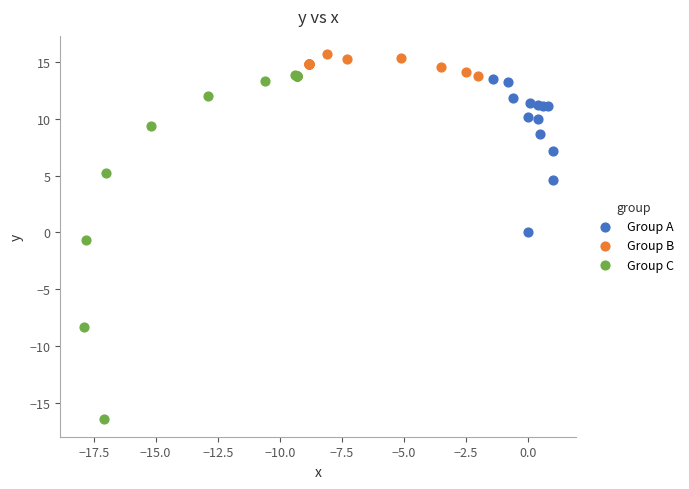

Which series contains the highest Y value?

Group B